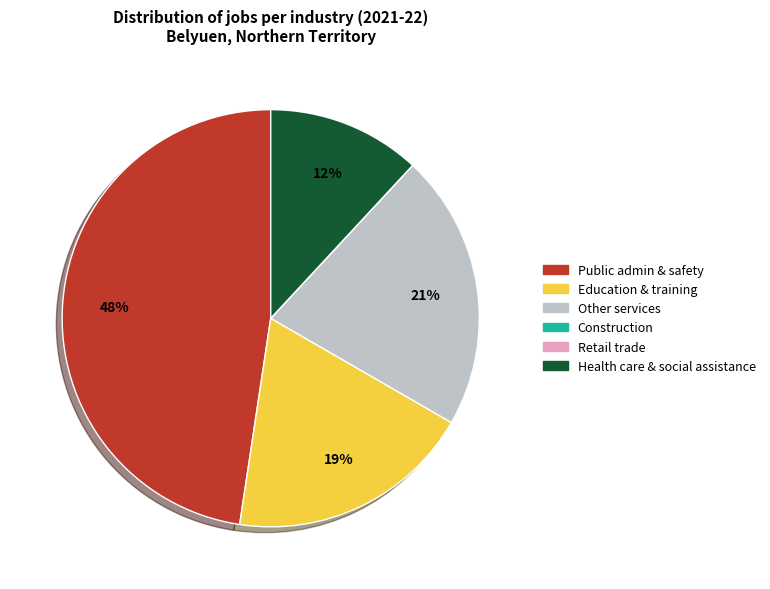

To the nearest percent, what is the difference between the largest and smallest slice percentages?

48%